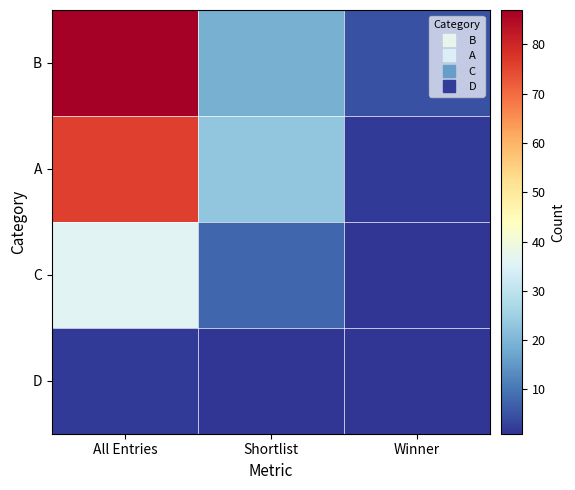

What is the difference between the highest and lowest values at All Entries?

85